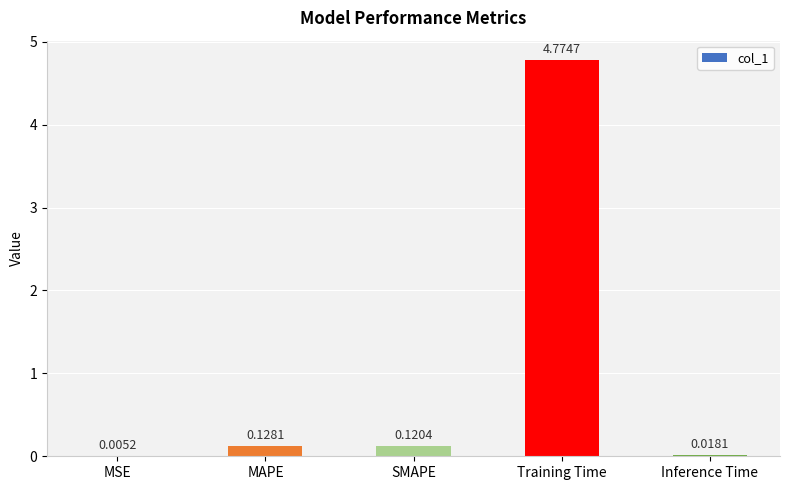

What is the change in value from Training Time to Inference Time?

-4.8